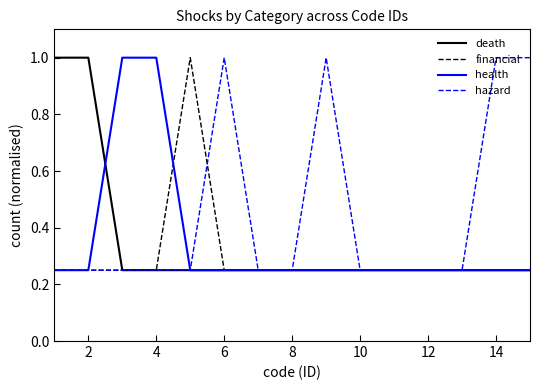

How many financial values are between 0 and 1?

15